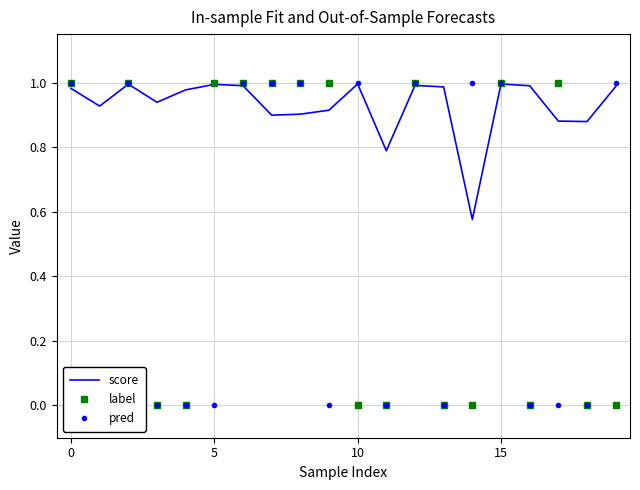

Which series ends up on top after the final intersection of pred and score?

pred